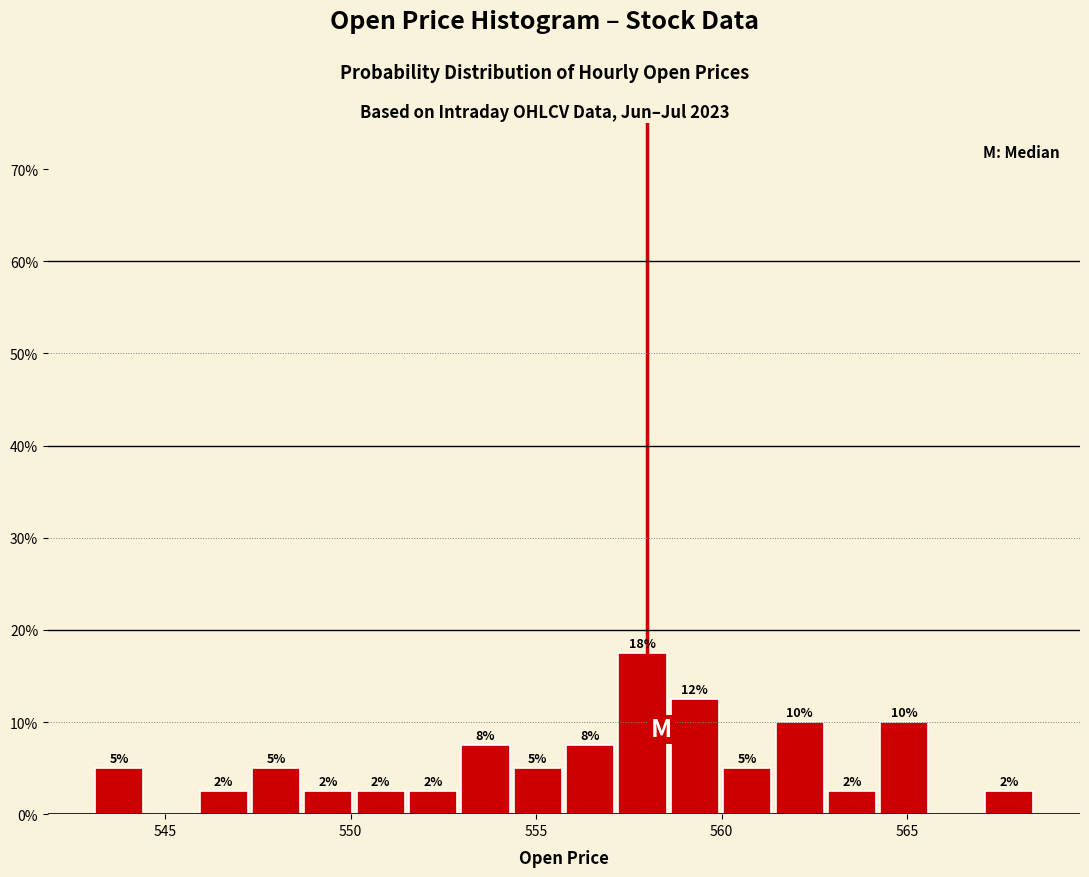

Read against the x-axis, roughly where is the centre of the tallest bar?

558.0